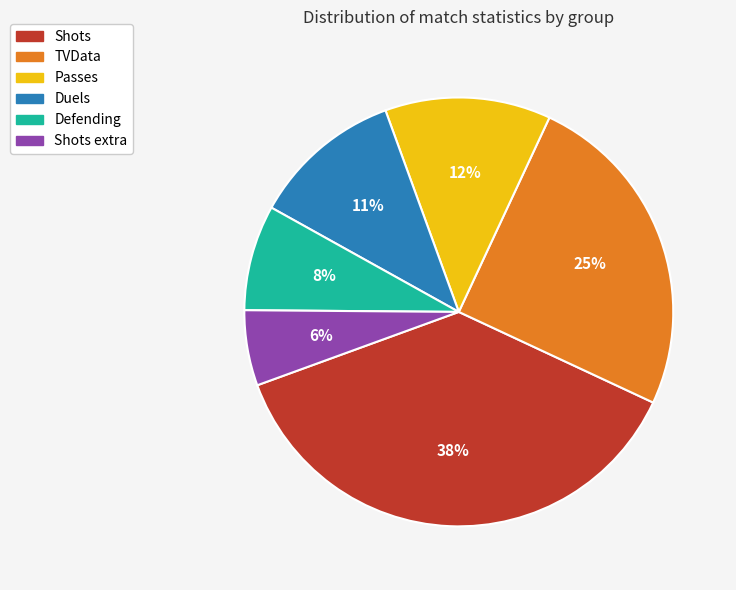

Which category has the biggest portion of the pie?

Shots